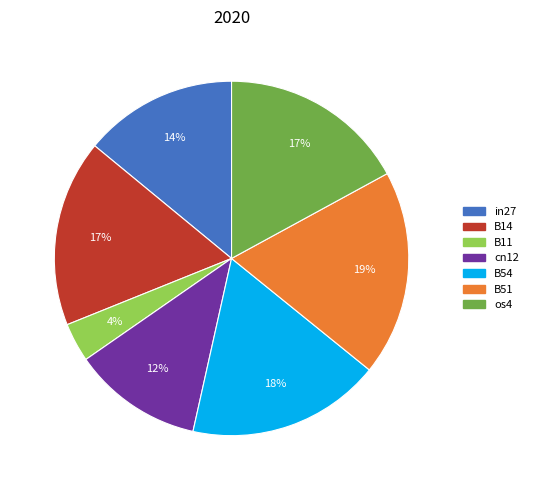

Which slice is the largest?

B51